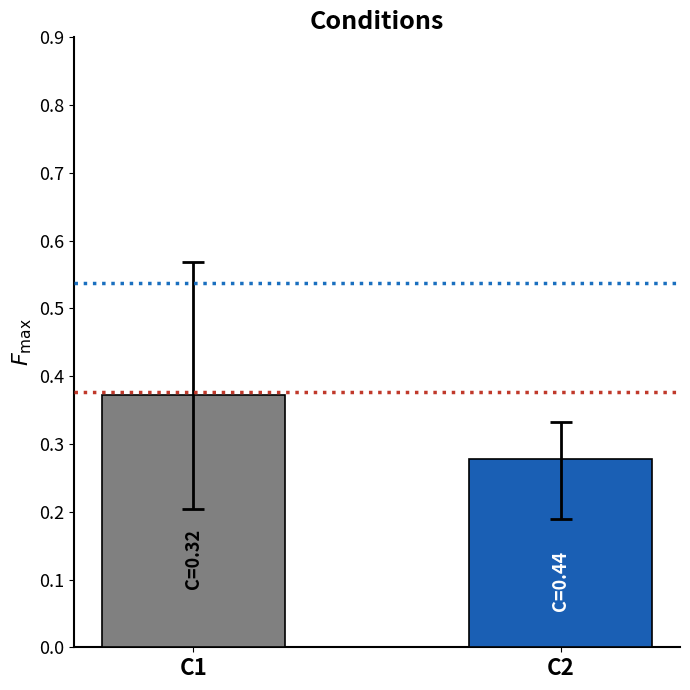

List the labels in order of value, smallest first.

C2, C1